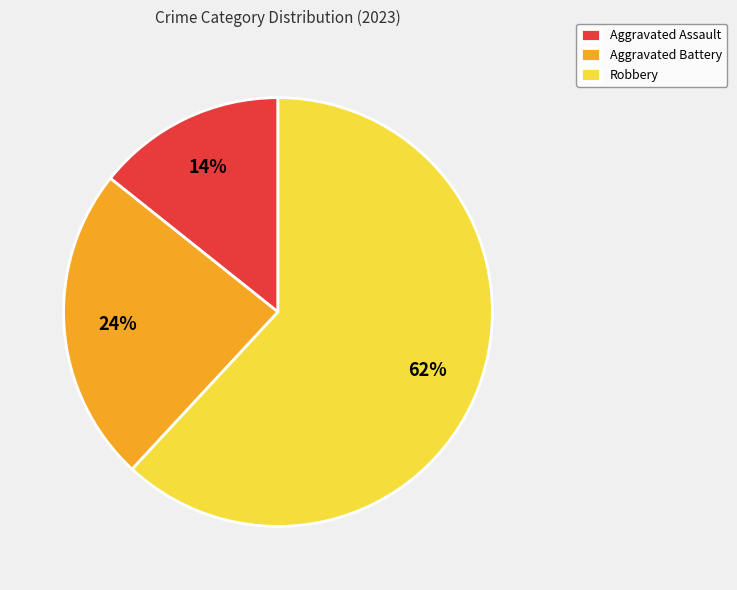

What is the ratio of the value at Robbery to the value at Aggravated Battery?

2.6